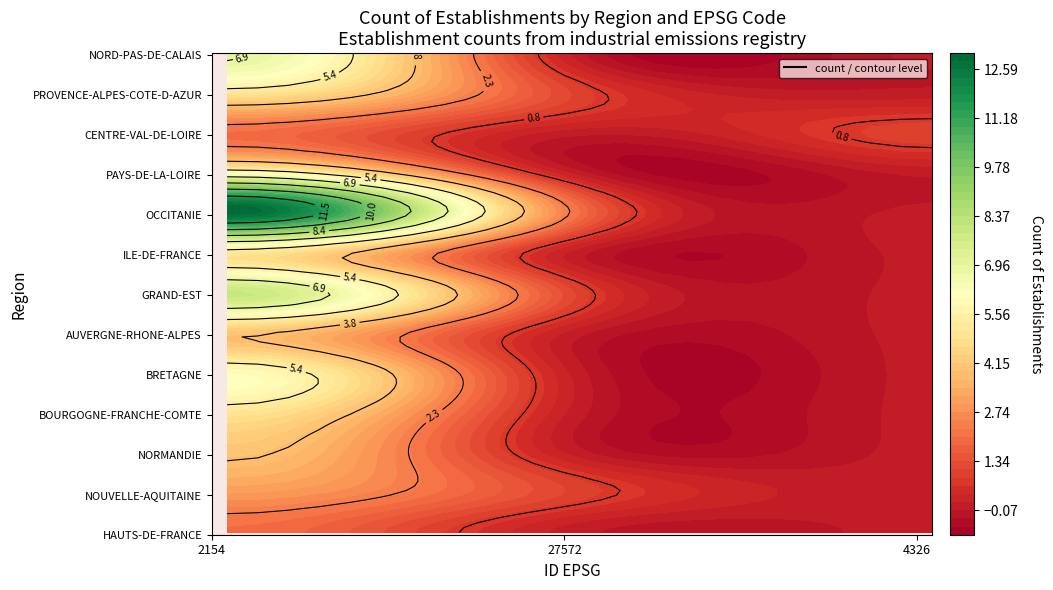

Which label corresponds to the smallest value in the chart?

27572